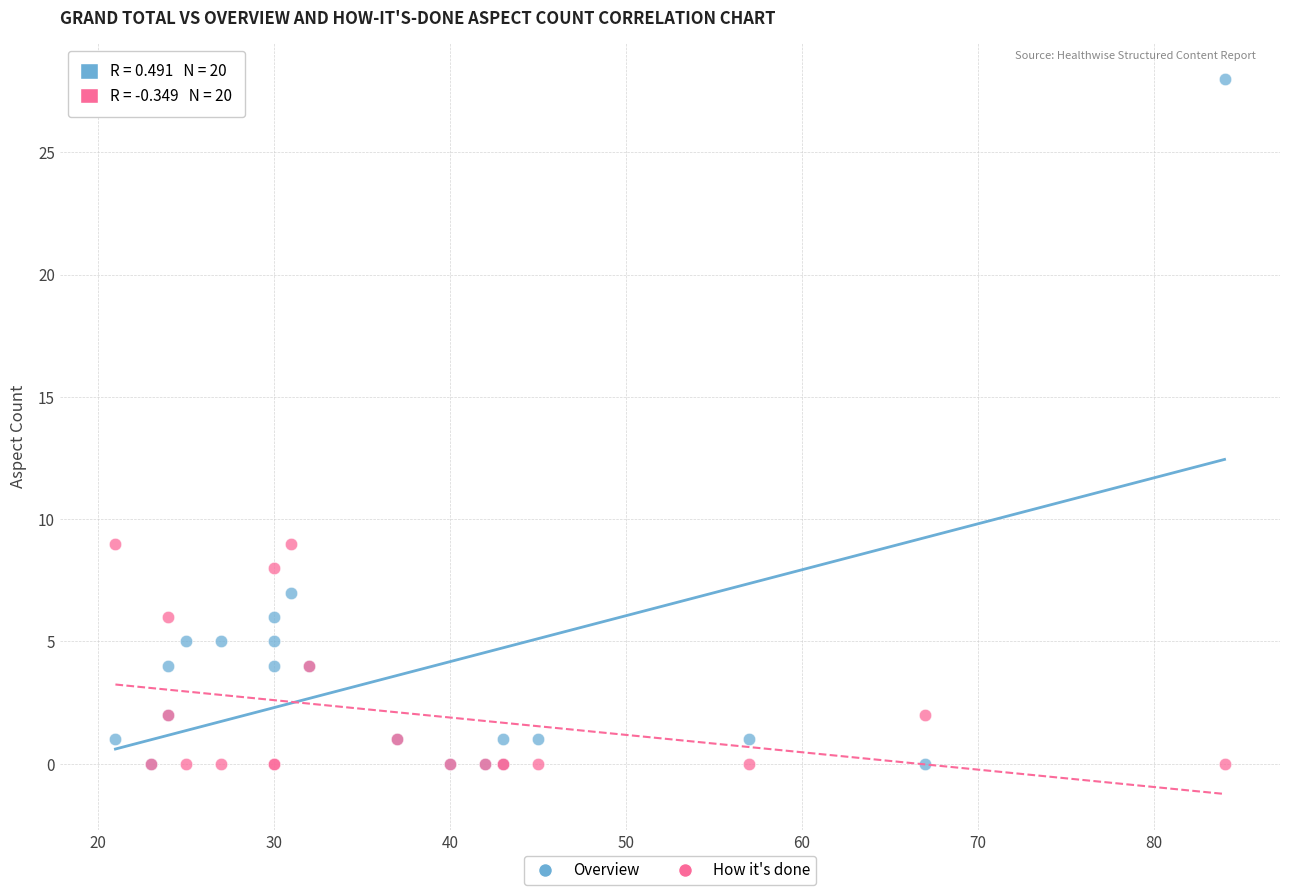

Which series reaches the maximum Y coordinate?

Overview